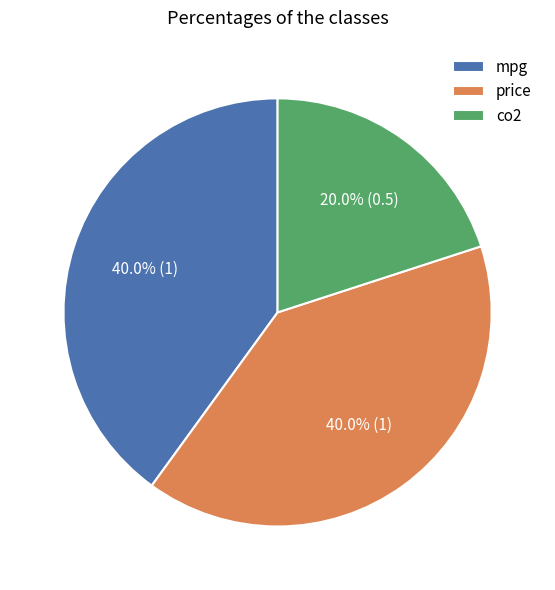

To the nearest percent, what is the average slice percentage?

33%